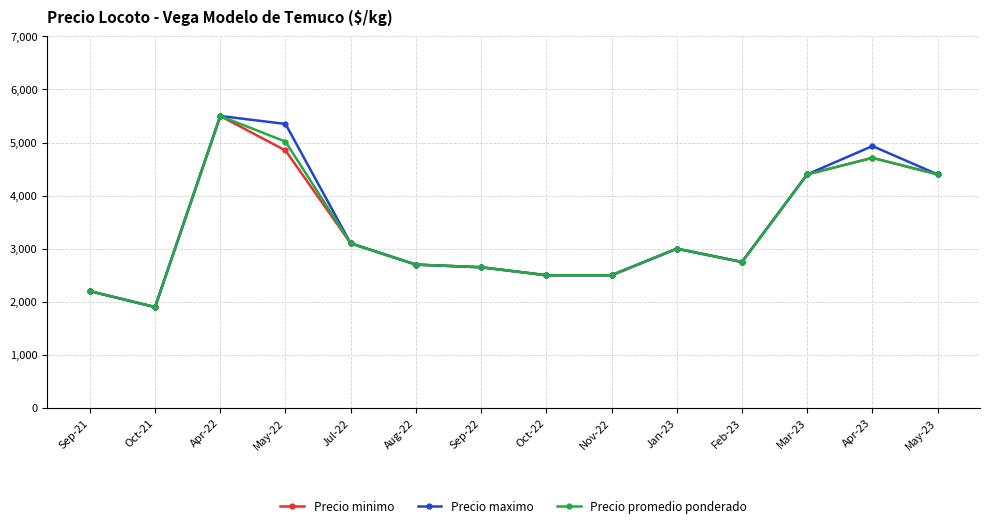

How many values in the Precio minimo series are below 3000?

7